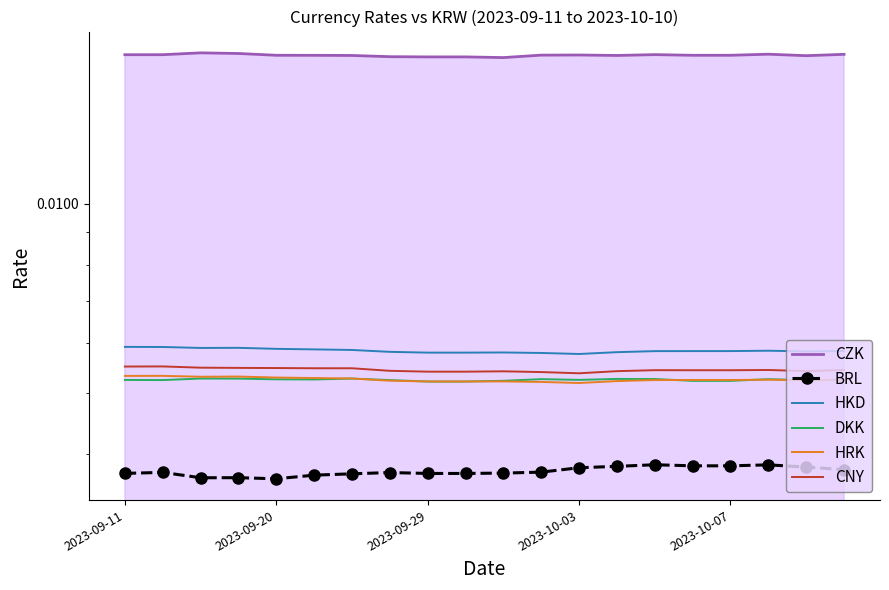

Which series has the widest spread of values?

CZK